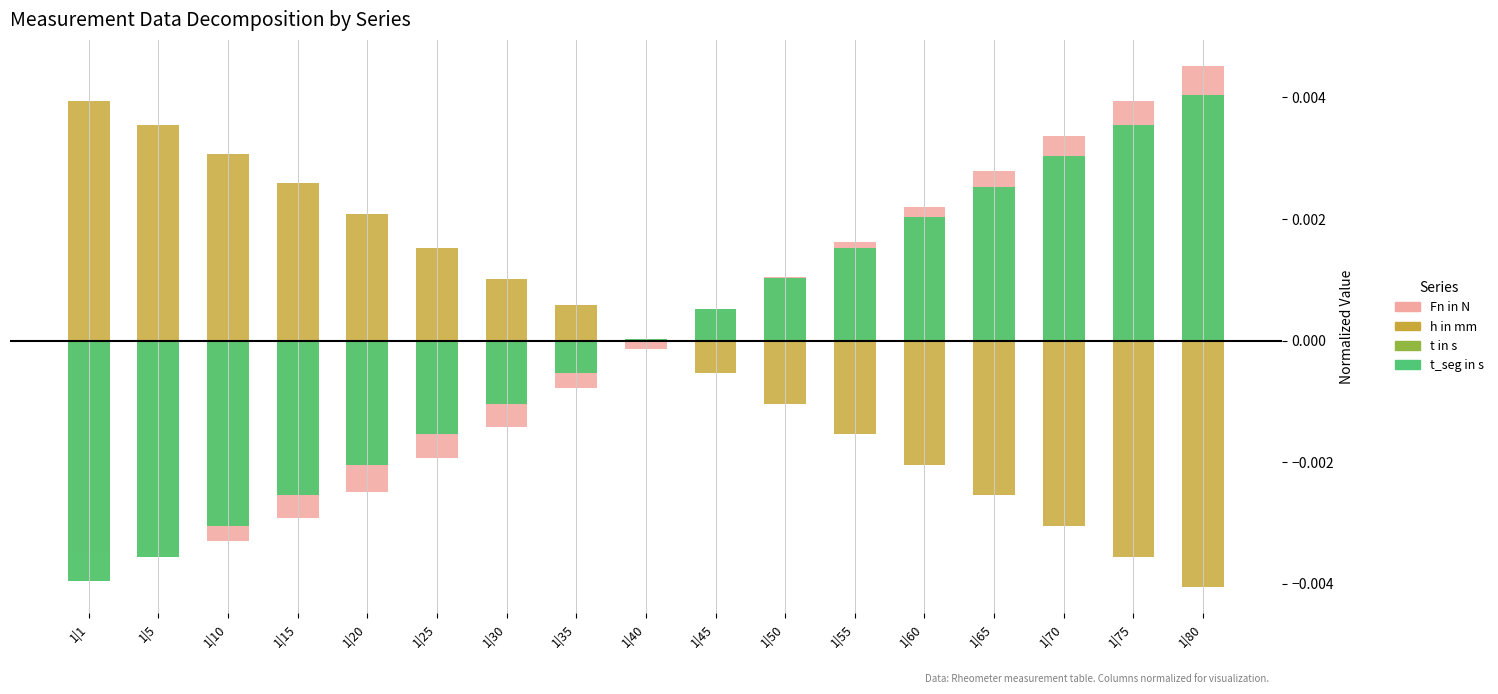

Count the number of data series in this chart.

4